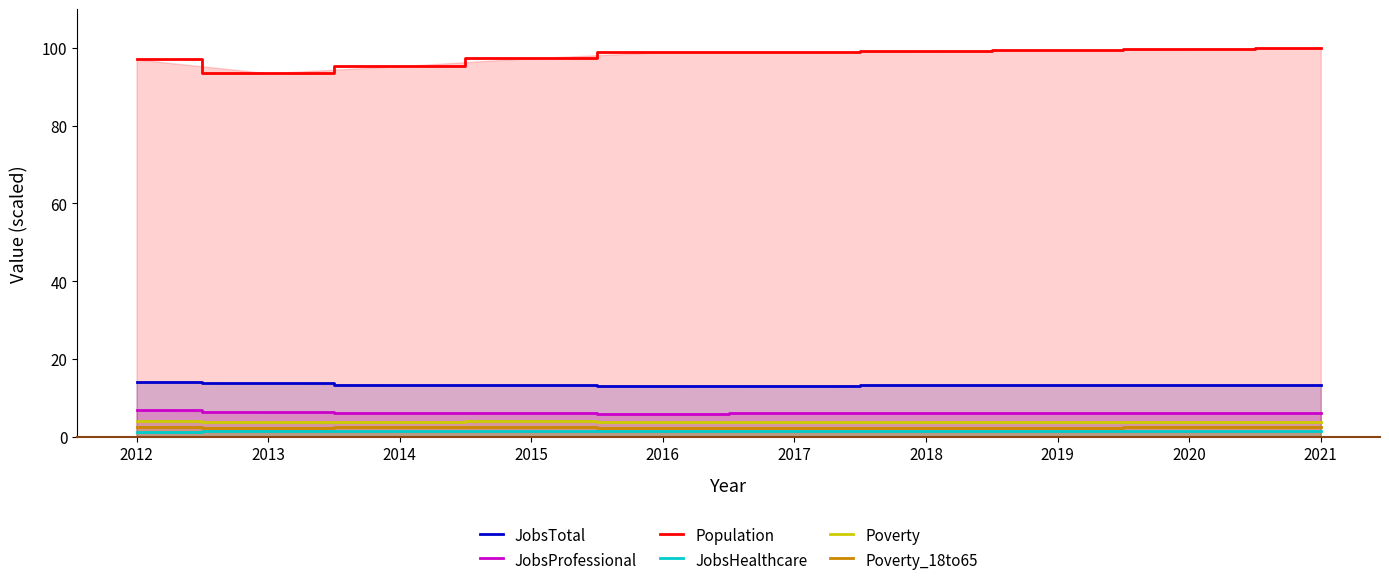

Read the Poverty value at 2019.

3.8